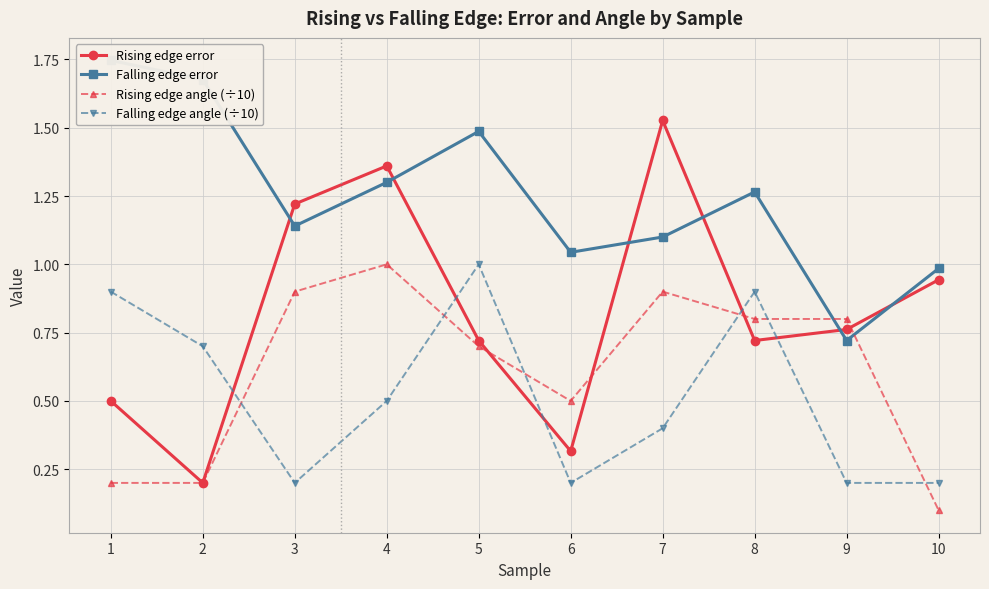

What value does the Falling edge error series have at 2?

1.7